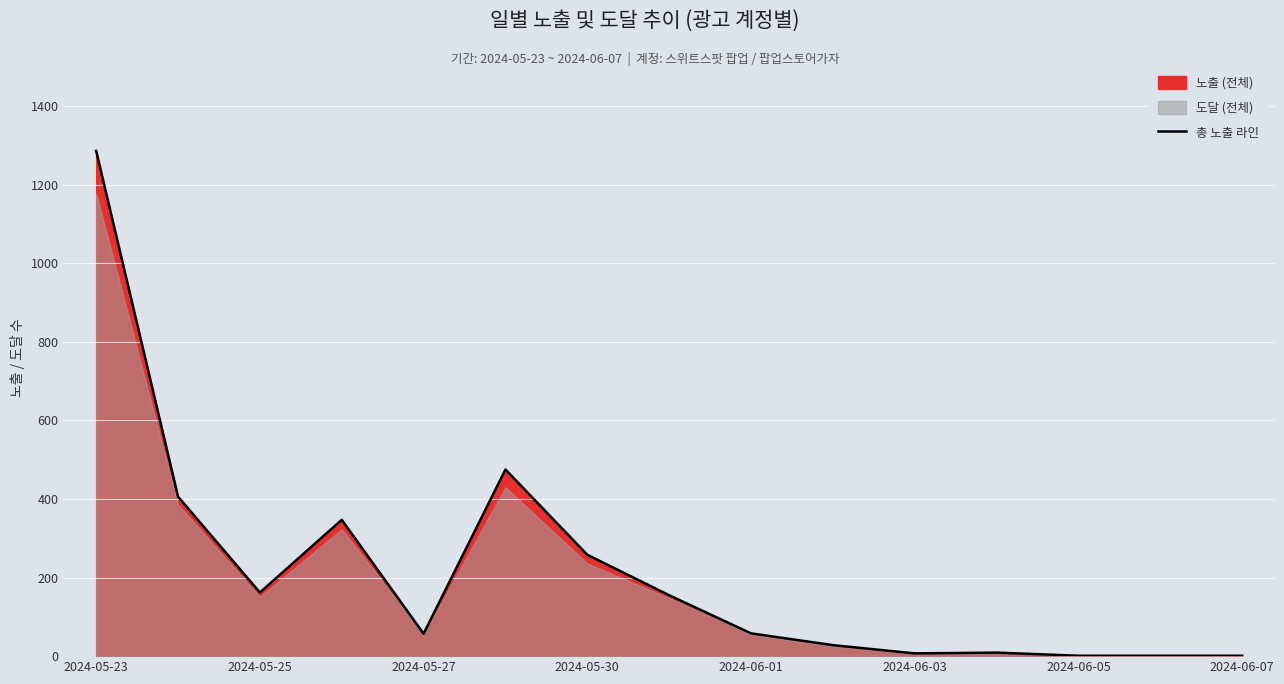

What is the maximum value for 총 노출 라인?

1286